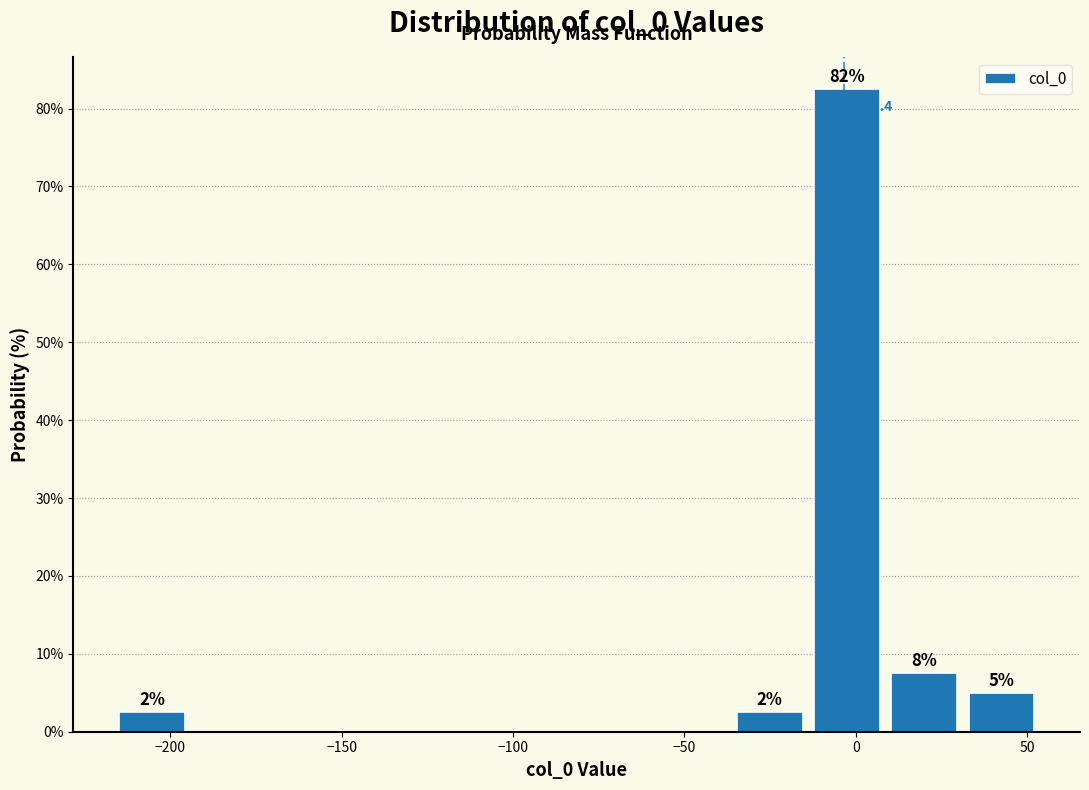

Which range on the x-axis has the tallest bar?

-15 to 10